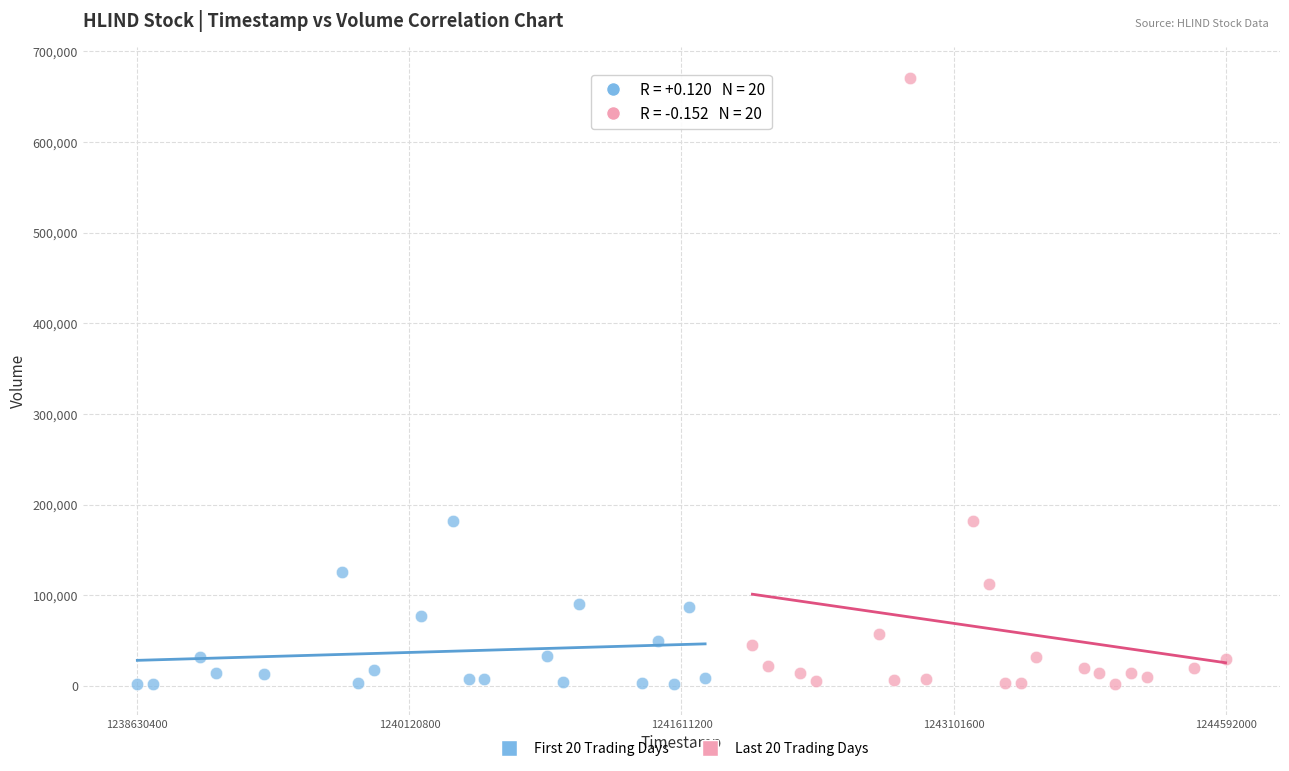

Which series has the largest Y range (max minus min)?

Last 20 Trading Days